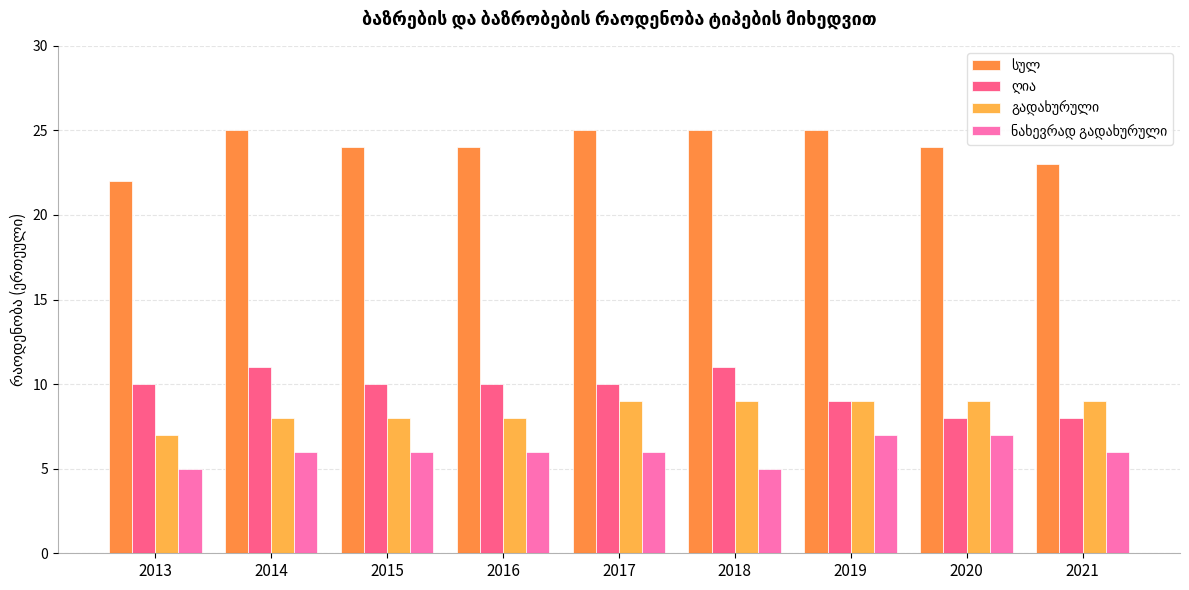

What is the total value across all series at 2017?

50